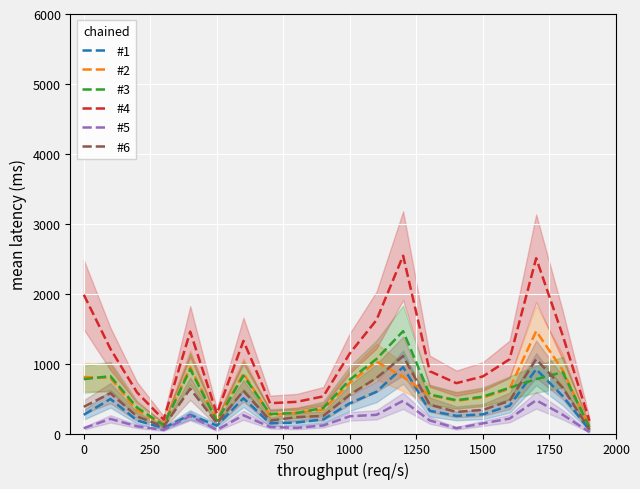

Is it true that #3 equals 777 at 0?

True